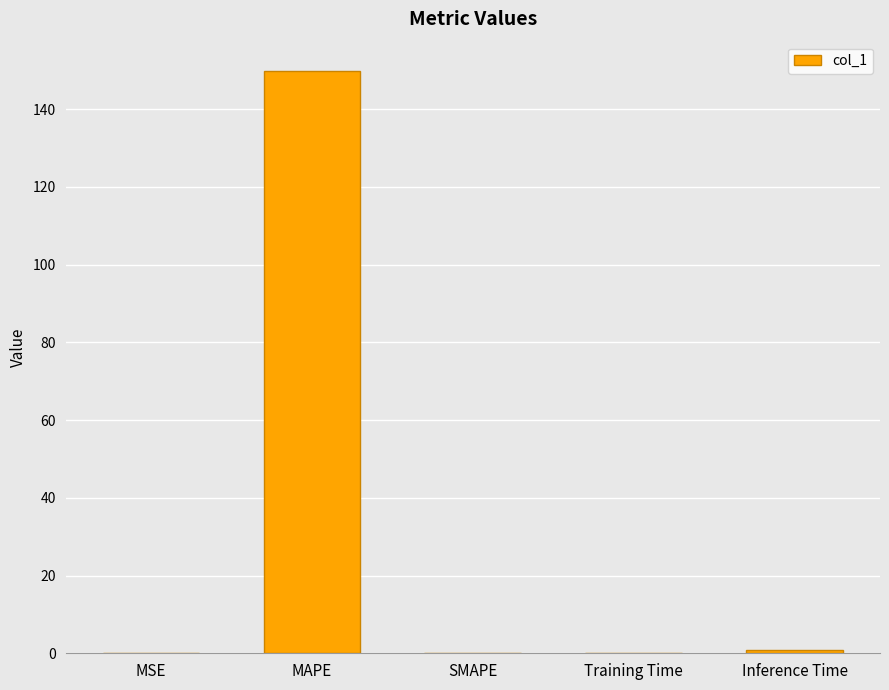

What is the maximum value shown in the chart?

149.8